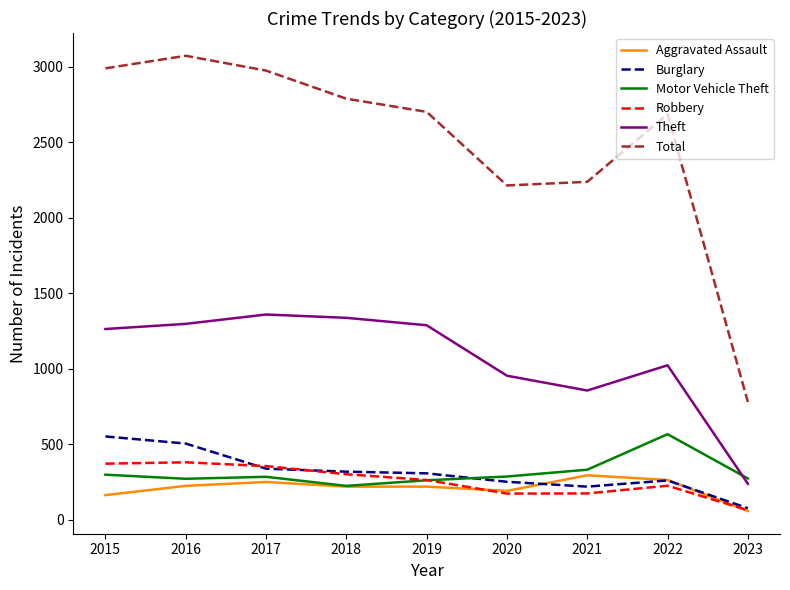

Which series has the largest range (max minus min)?

Total